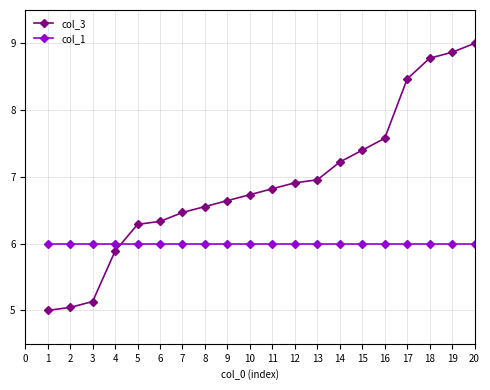

Which label corresponds to the largest value in the chart?

20